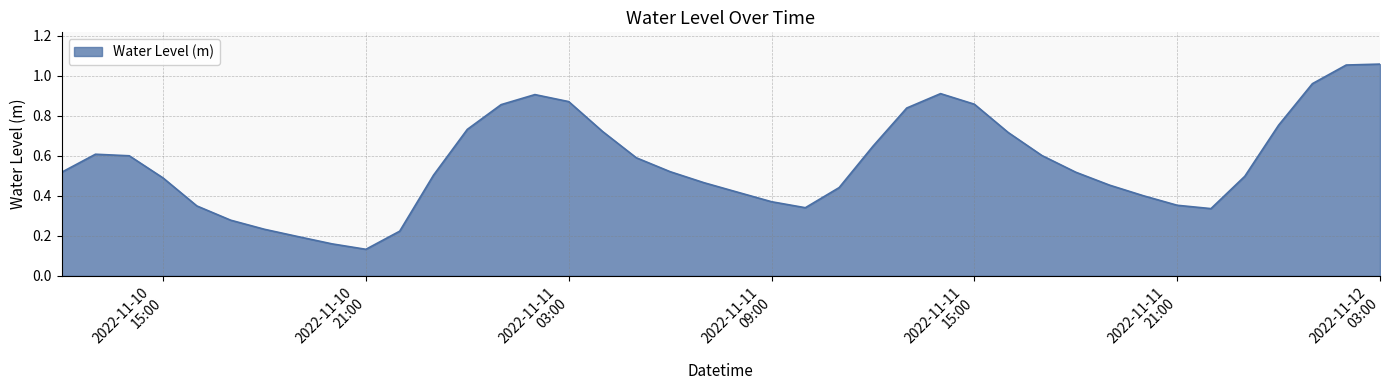

At which label is the value closest to 0?

2022-11-10
21:00